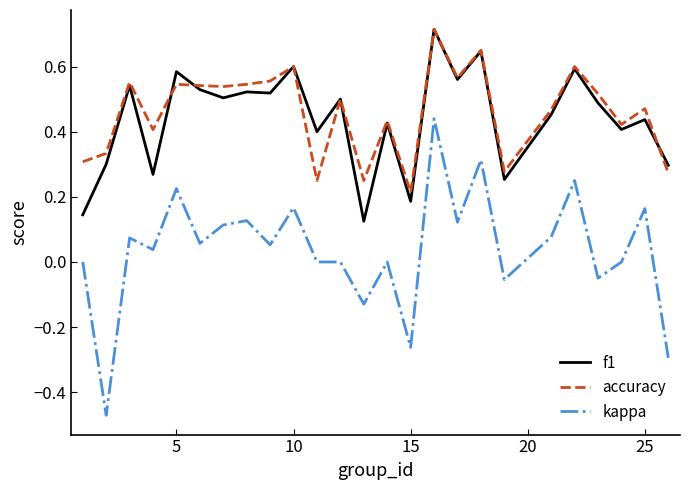

True or false: f1 has more than 1 interior local peaks.

True